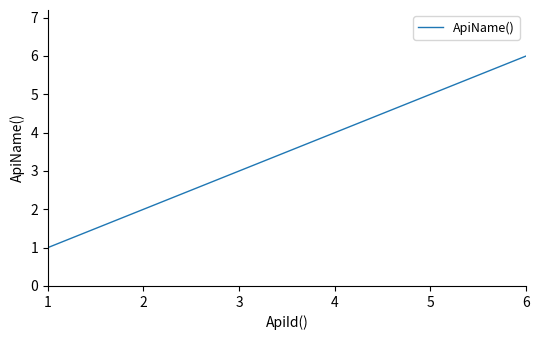

At which category does the chart reach its minimum across all series?

1